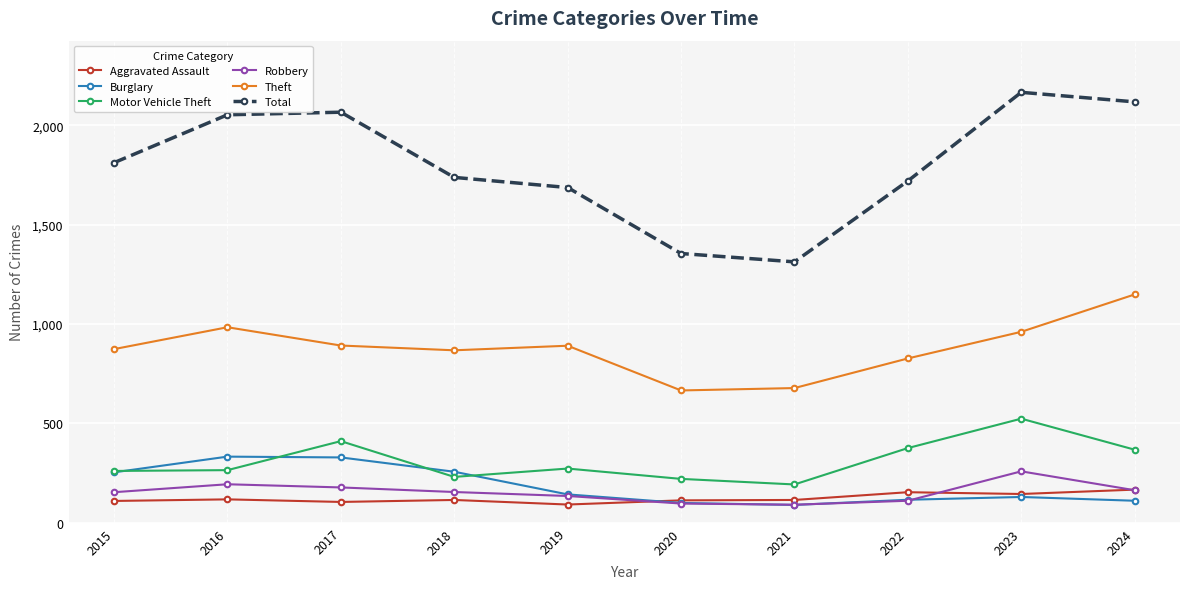

Which series has the widest spread of values?

Total